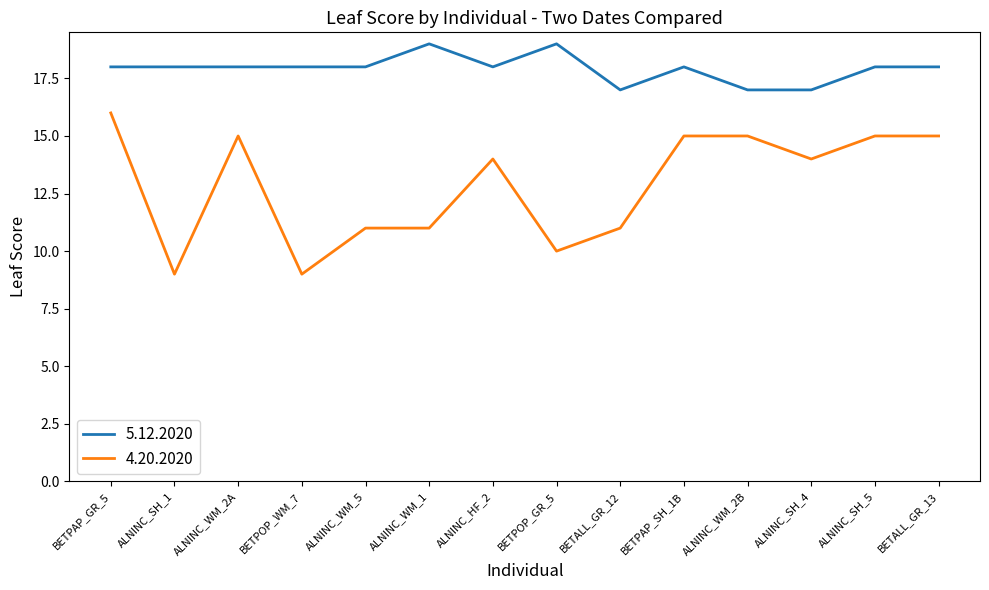

How many lines are shown in the chart?

2